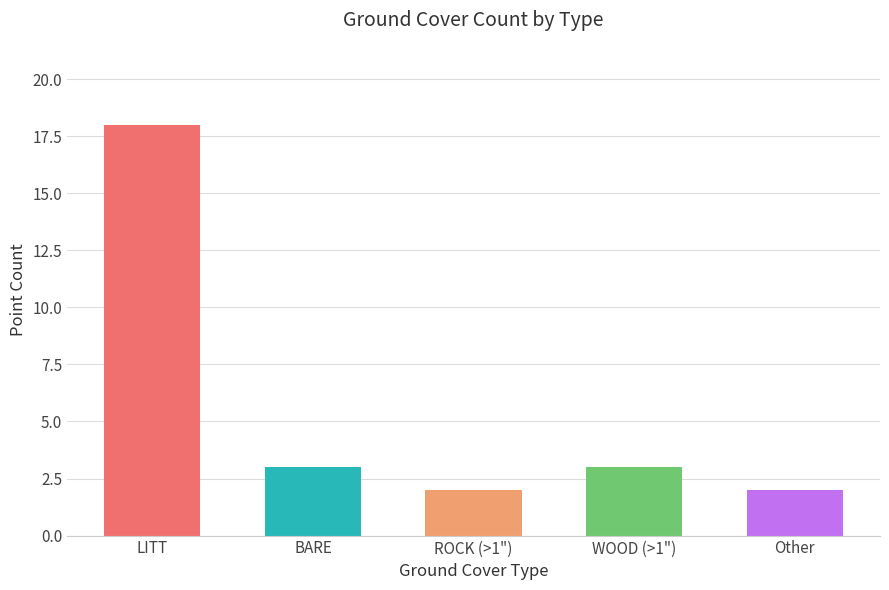

At which label does the data first exceed 3?

LITT